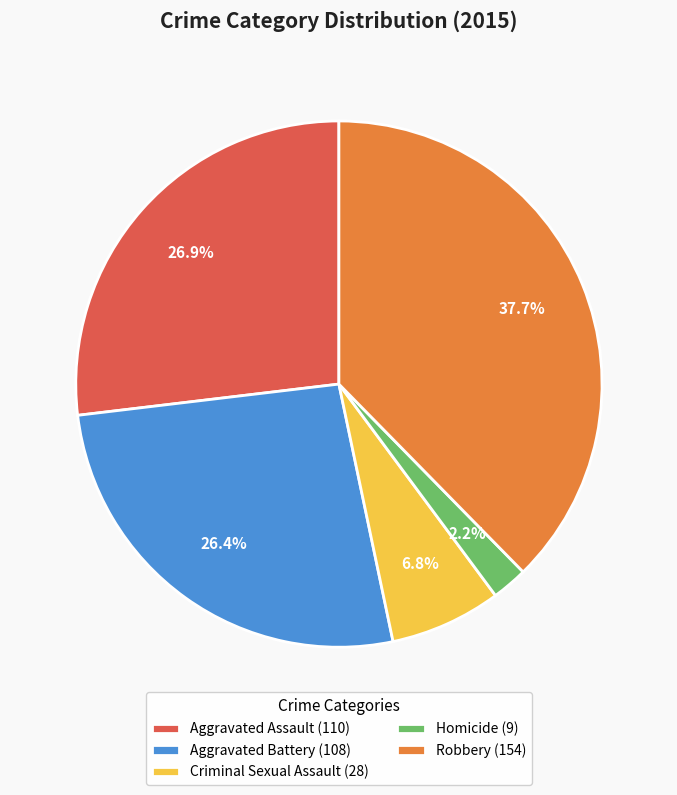

Approximately how many times larger is the value at Robbery compared to Criminal Sexual Assault?

5.5